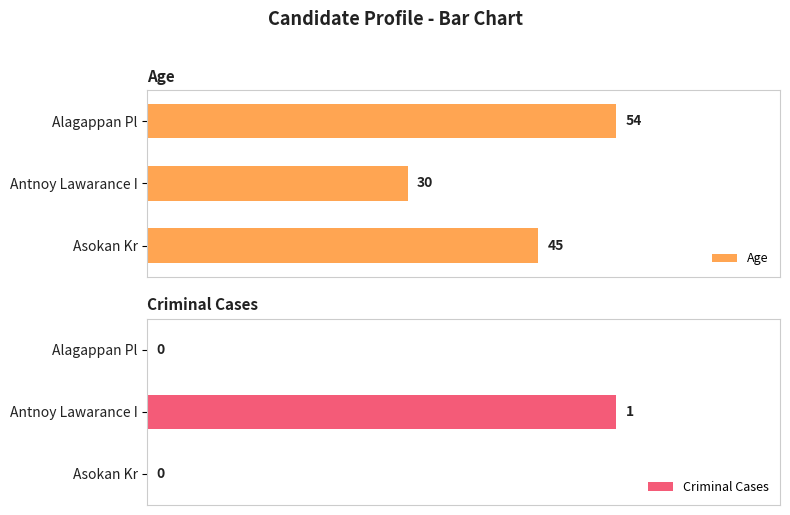

Between 0 and 20, which series saw the biggest shift?

Age